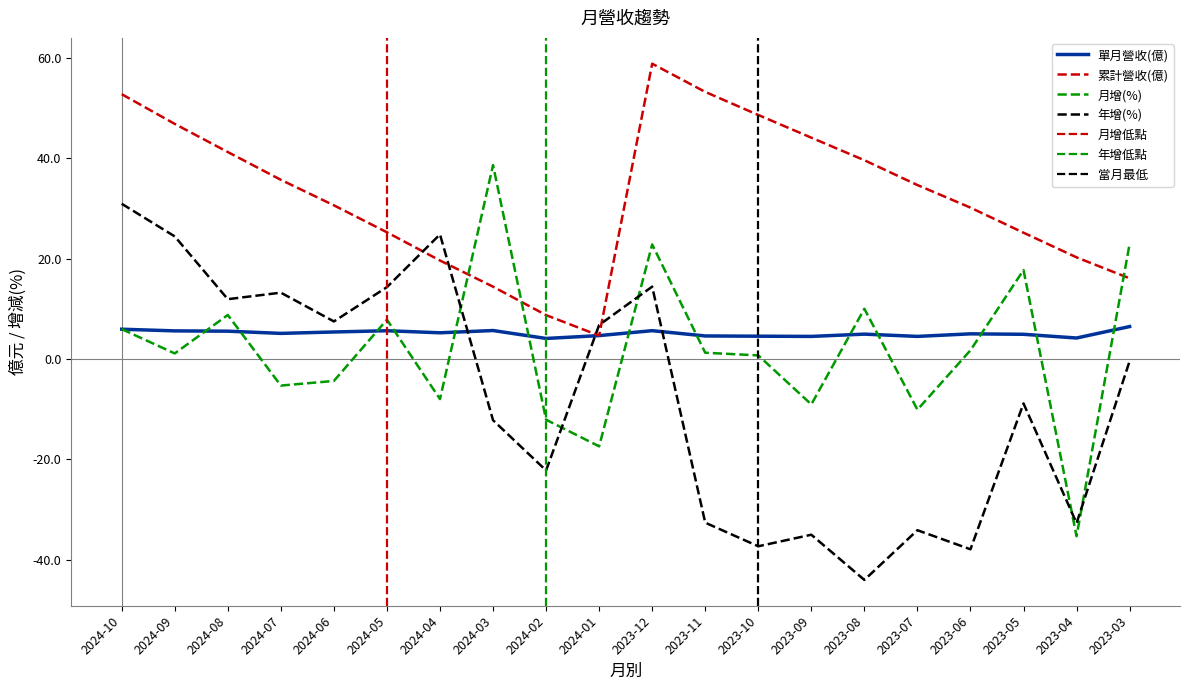

List the series in order of their peak value, lowest first.

單月營收(億), 年增(%), 月增(%), 累計營收(億)